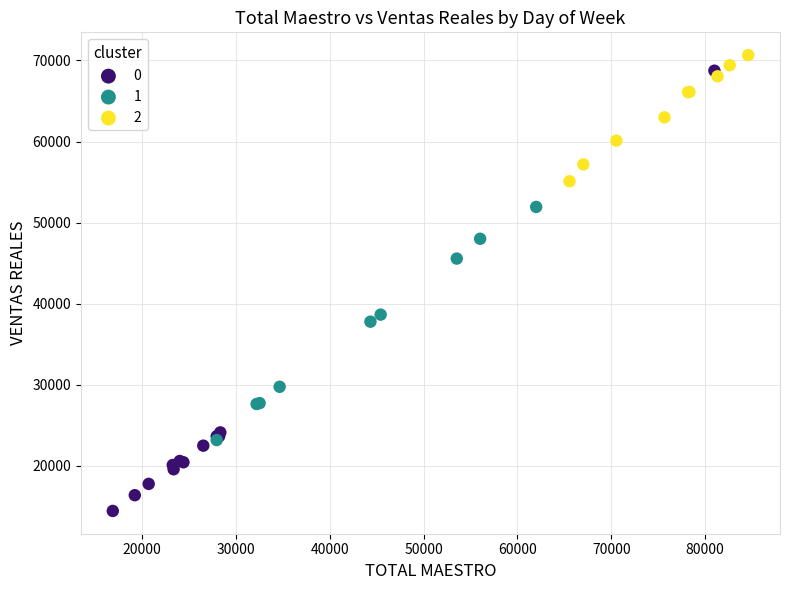

Which series has the widest spread of Y values?

0